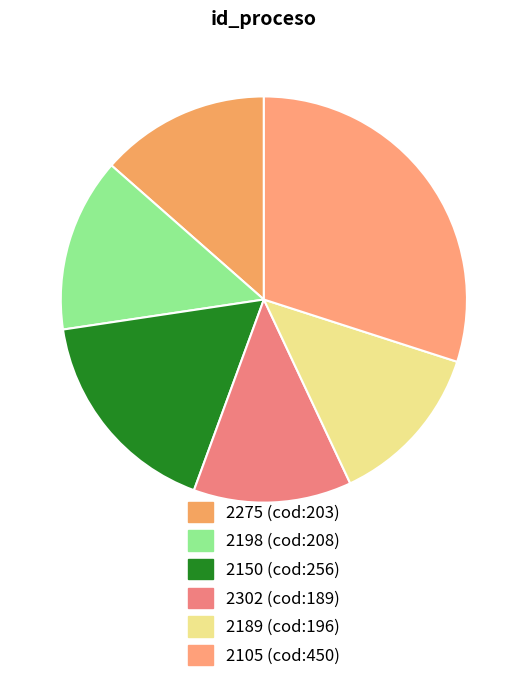

Combined, what portion of the pie is 2275 and 2189?

26.6%